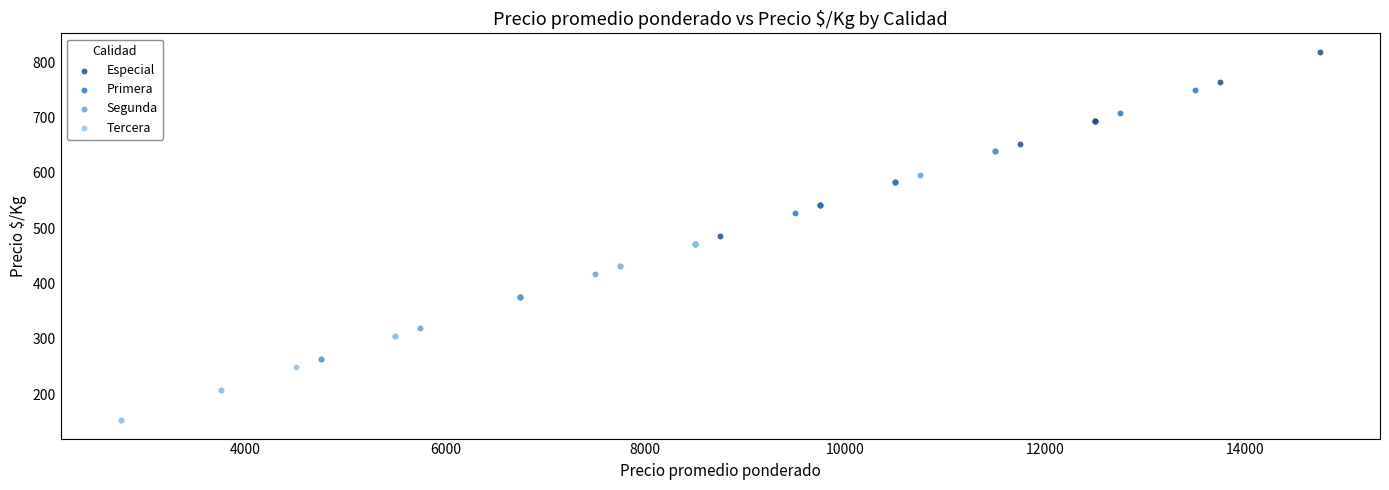

Which series contains the lowest Y value?

Tercera